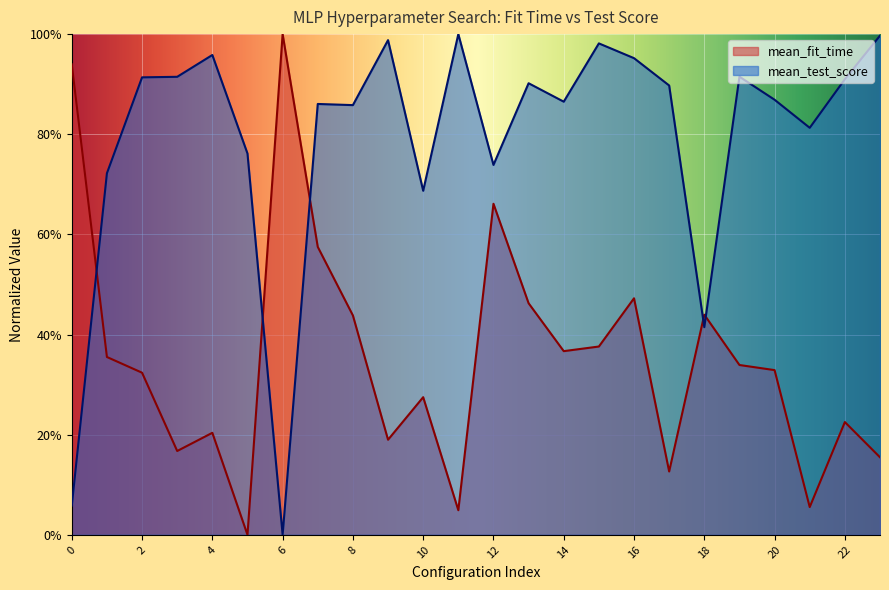

Which series has the largest range (max minus min)?

mean_fit_time